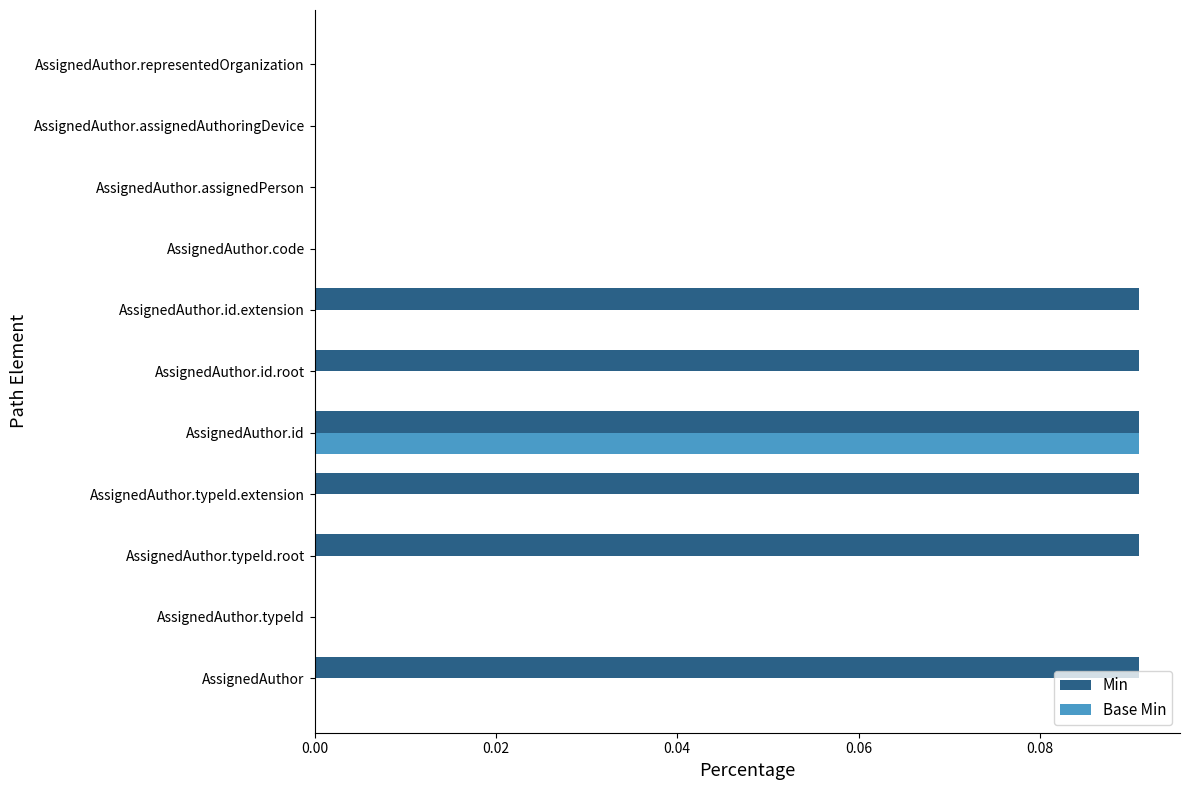

How many data points does each series have?

11